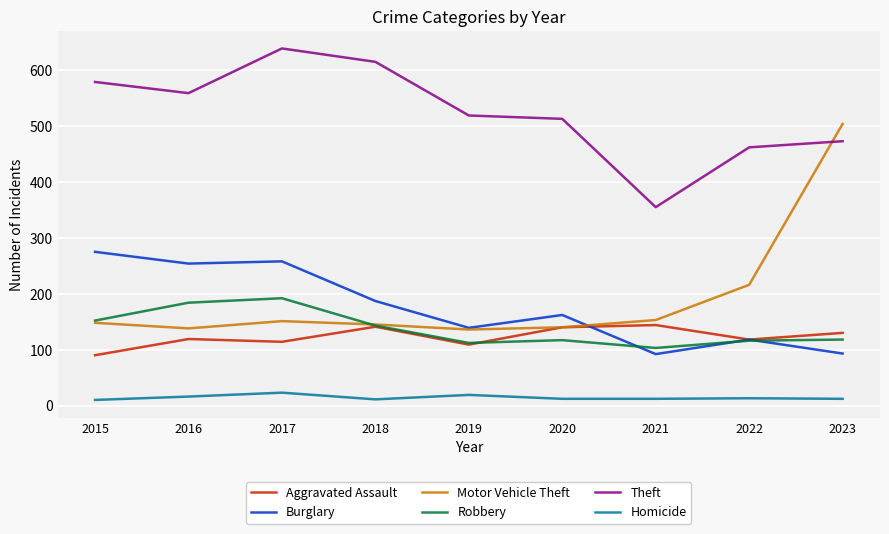

The value of Burglary at 2021 is 92. True or false?

True